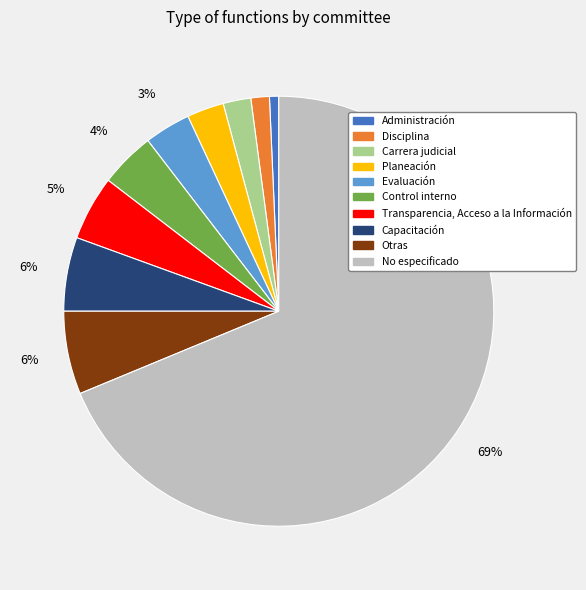

To the nearest percent, what is the average slice percentage?

10%